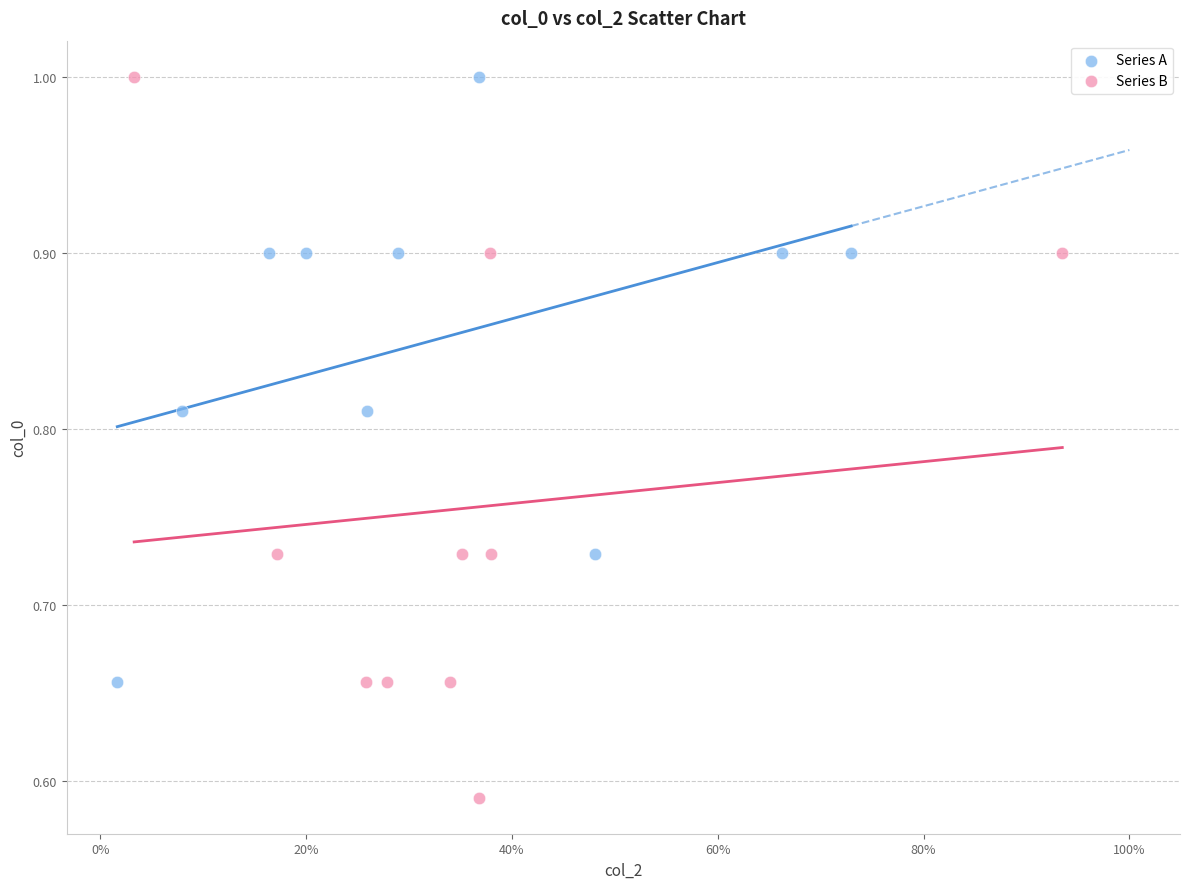

Which series has the widest spread of Y values?

Series B